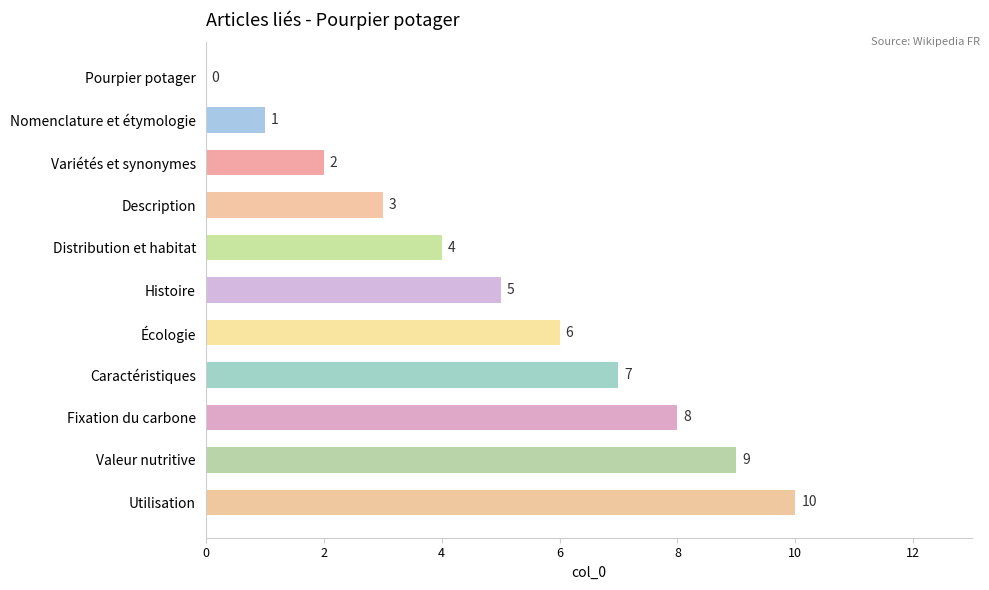

Between Histoire and Description, which is larger?

Histoire